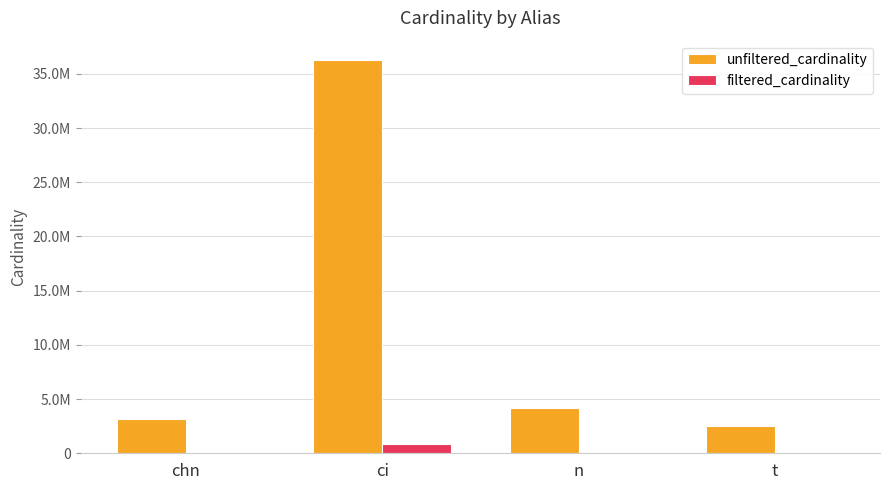

Which category has the highest value across all series?

ci